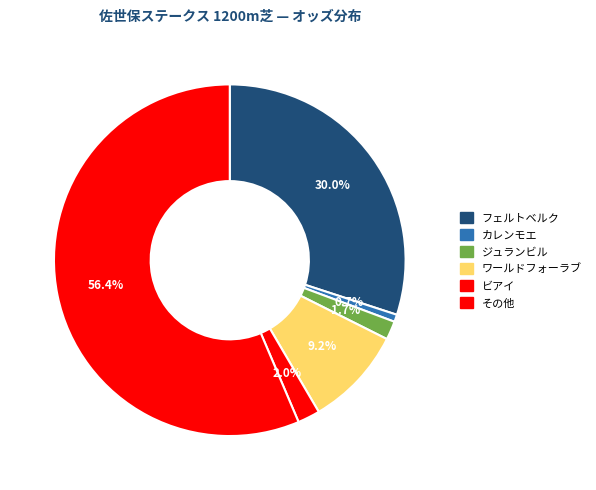

To the nearest percent, what is the average slice percentage?

17%